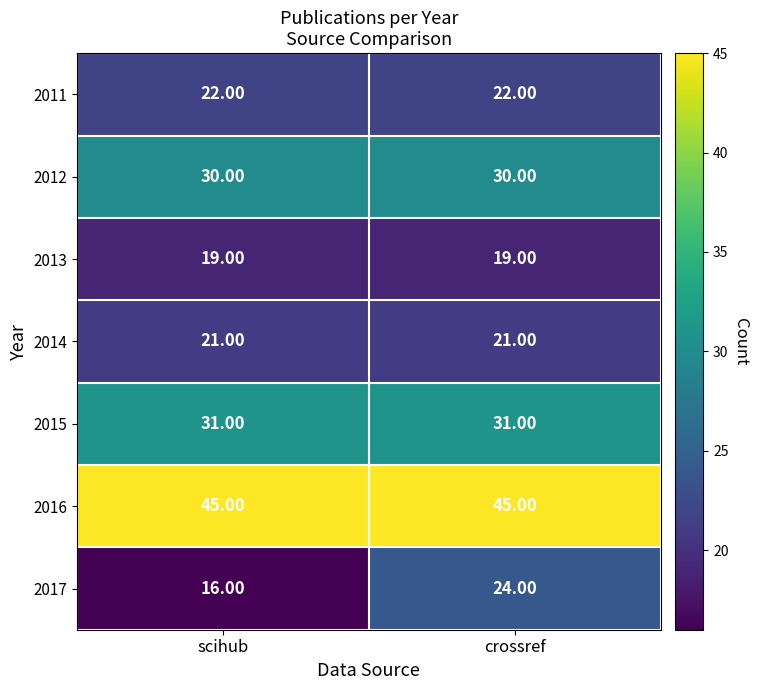

At which category is the sum across all series the highest?

crossref